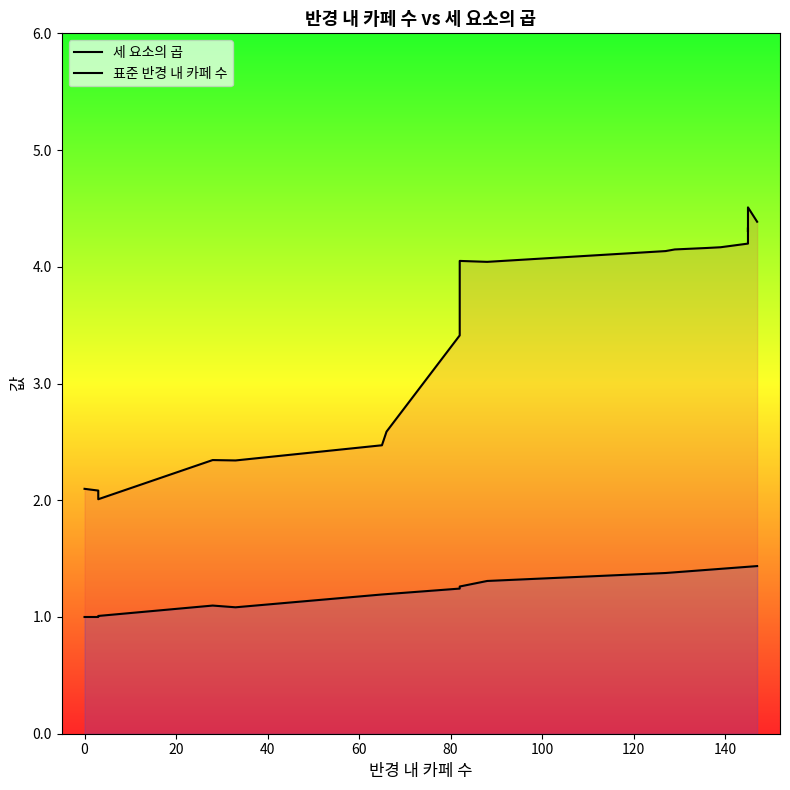

Reading left to right, what are all the values shown in this chart?

세 요소의 곱: 2.1	2.1	2.0	2.3	2.3	2.5	2.6	3.4	4.1	4.0	4.1	4.1	4.2	4.2	4.2	4.3	4.3	4.3	4.5	4.5	4.4
표준 반경 내 카페 수: 1.0	1.0	1.0	1.1	1.1	1.2	1.2	1.2	1.3	1.3	1.4	1.4	1.4	1.4	1.4	1.4	1.4	1.4	1.4	1.4	1.4